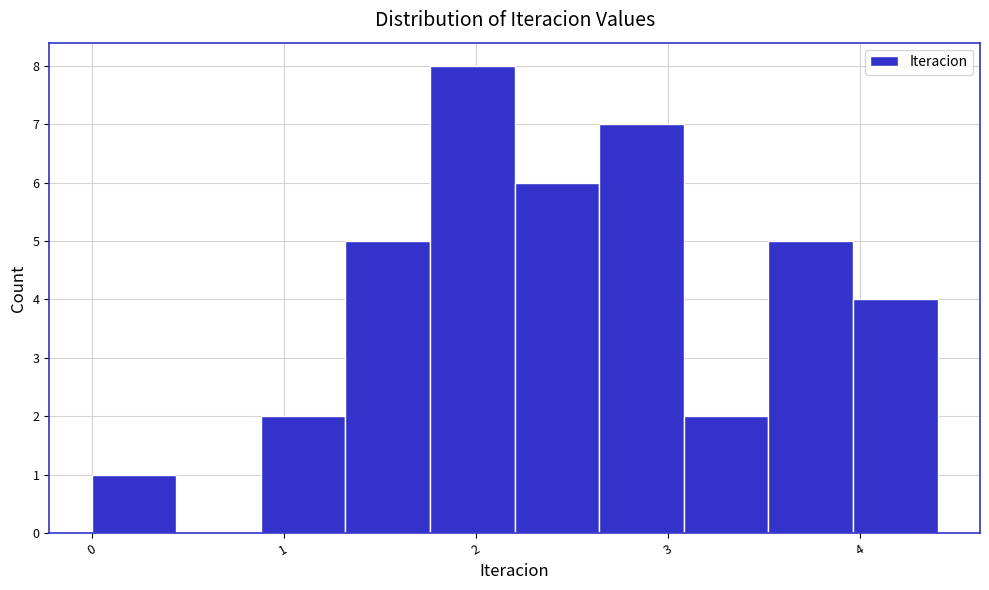

Which range on the x-axis has the tallest bar?

1.8 to 2.2